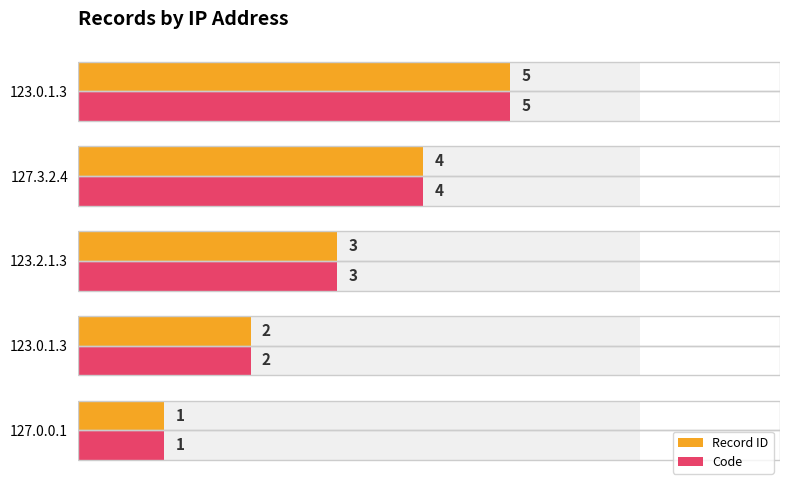

At 4, list the series in order from smallest to largest.

Record ID, Code